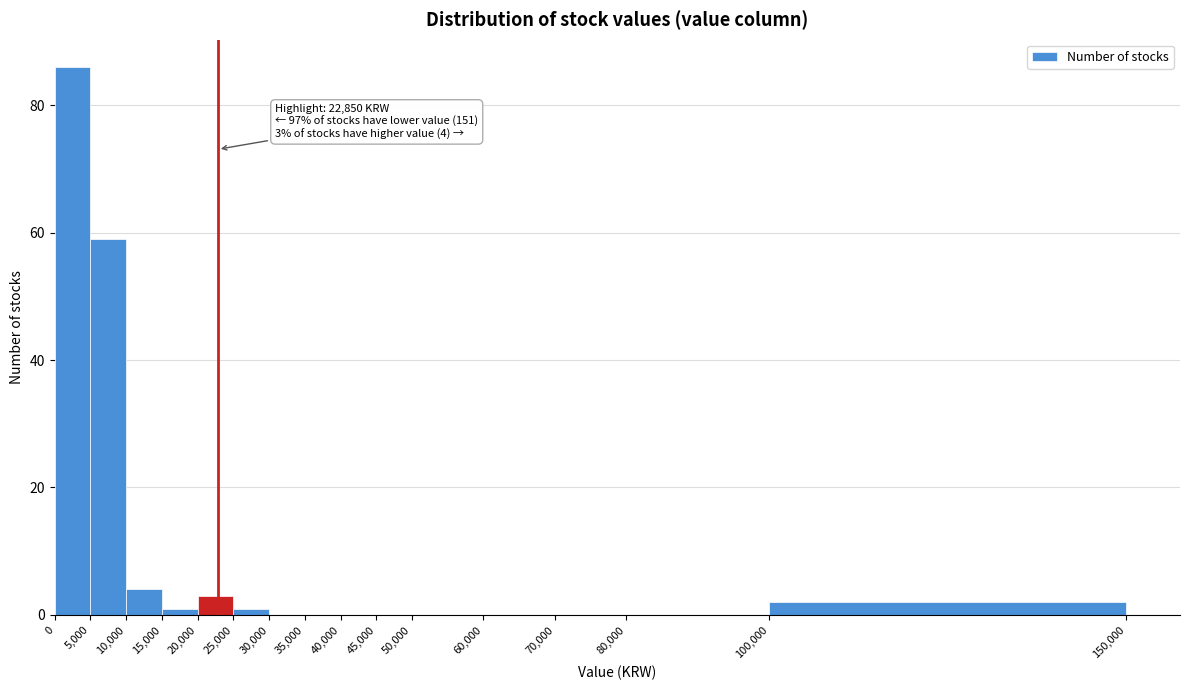

Over which range of the x-axis is the bar tallest?

0 to 5,000